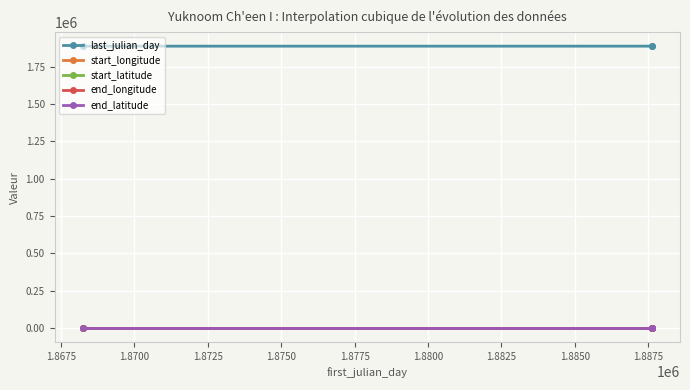

What are all the series names shown in the legend?

last_julian_day, start_longitude, start_latitude, end_longitude, end_latitude